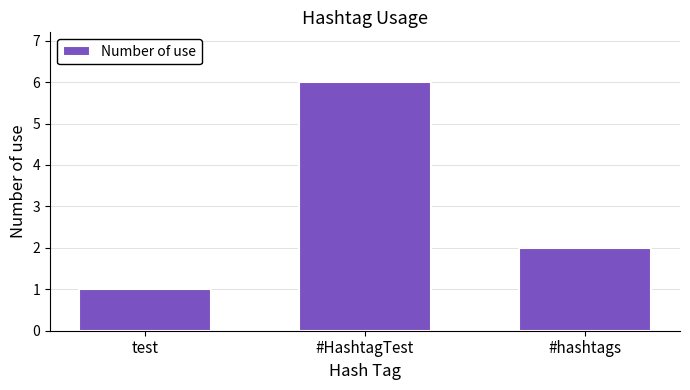

How many values are below 2?

1